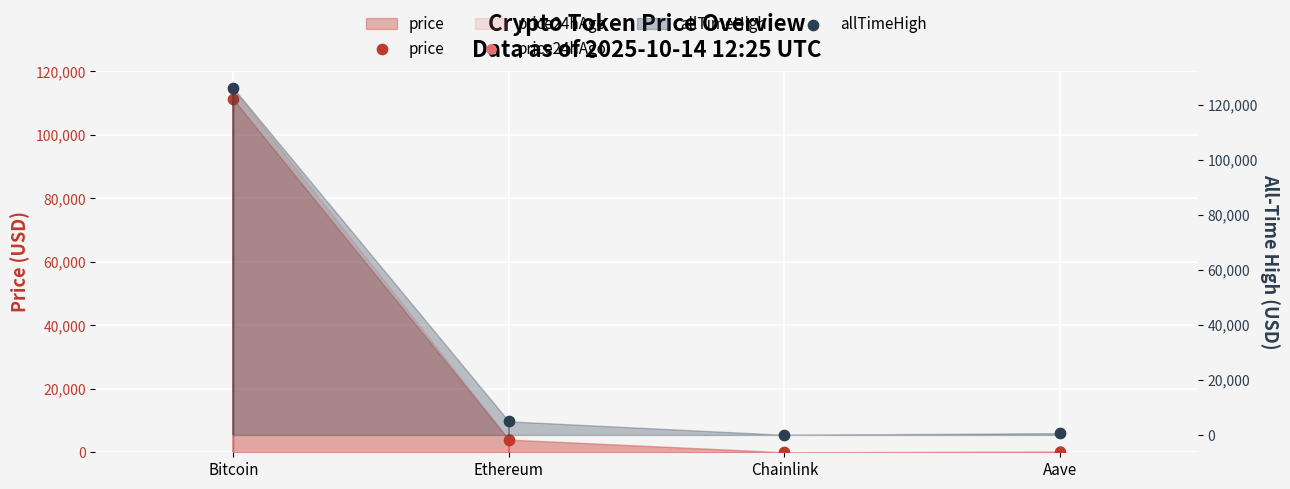

At how many categories does at least one series exceed 89001?

1